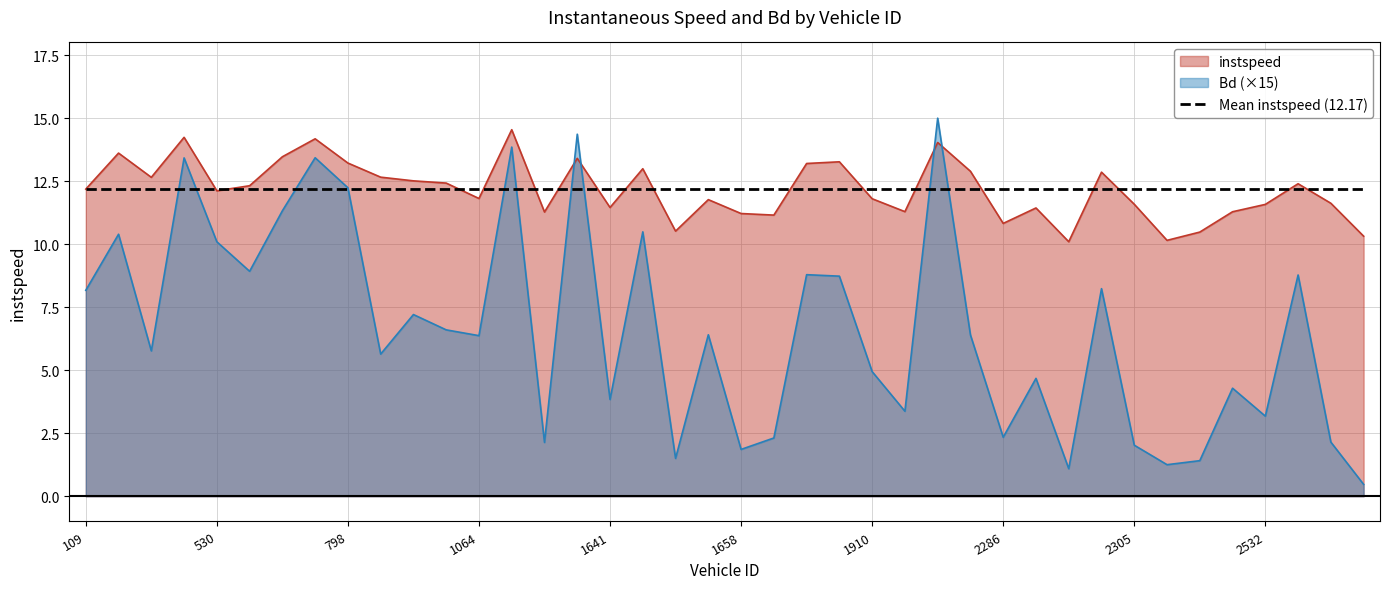

Which category has the lowest value in the Bd series?

2542.0